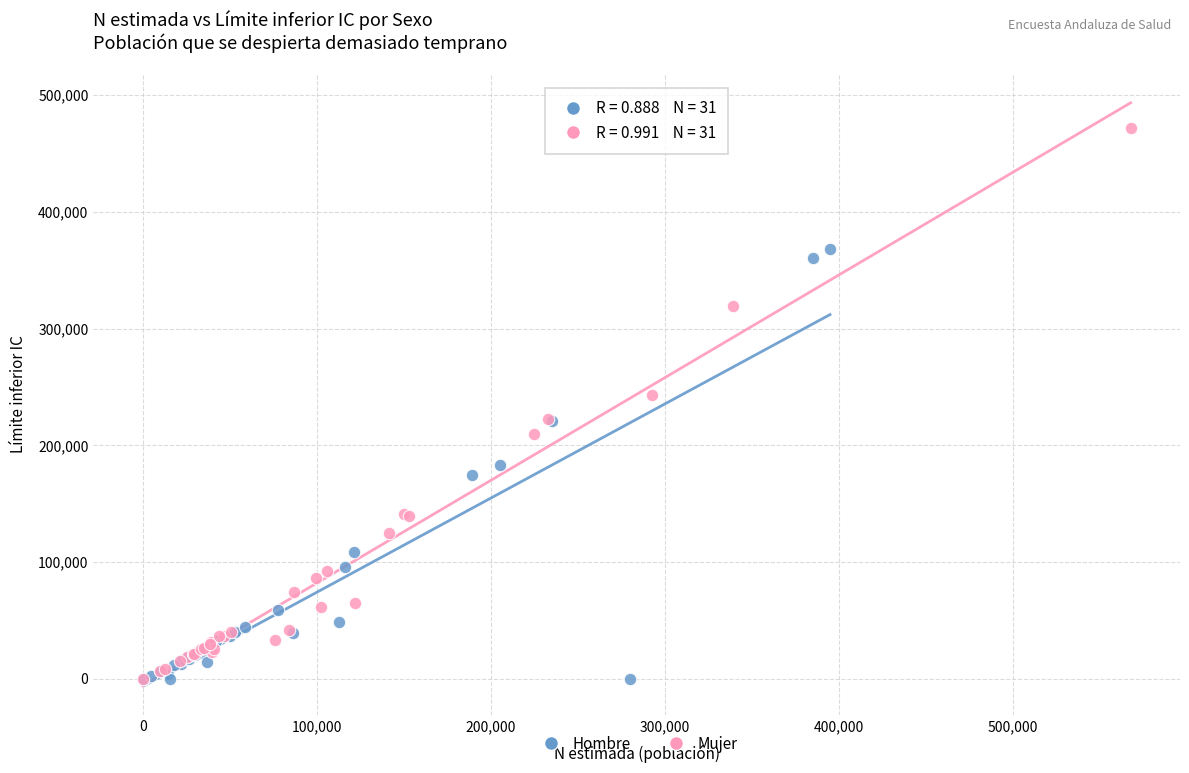

Which series has the widest spread of Y values?

Mujer